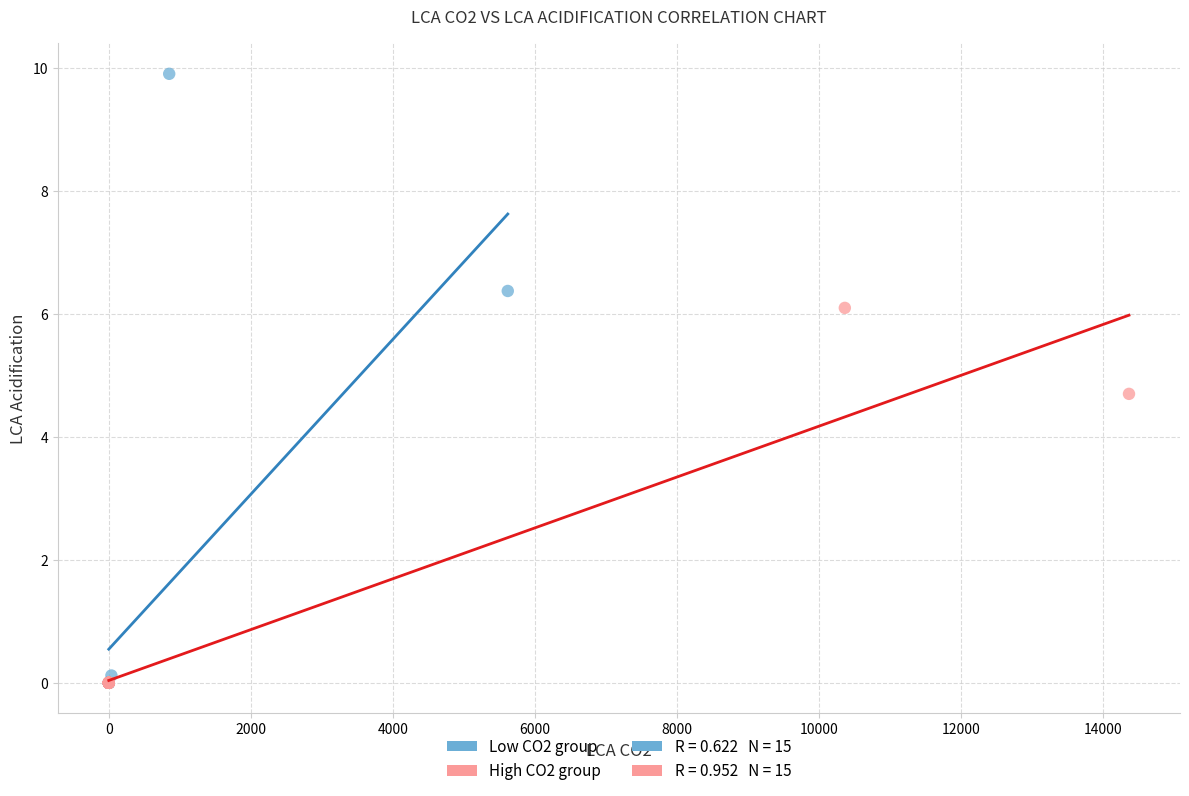

Which series has the widest spread of Y values?

Low CO2 group